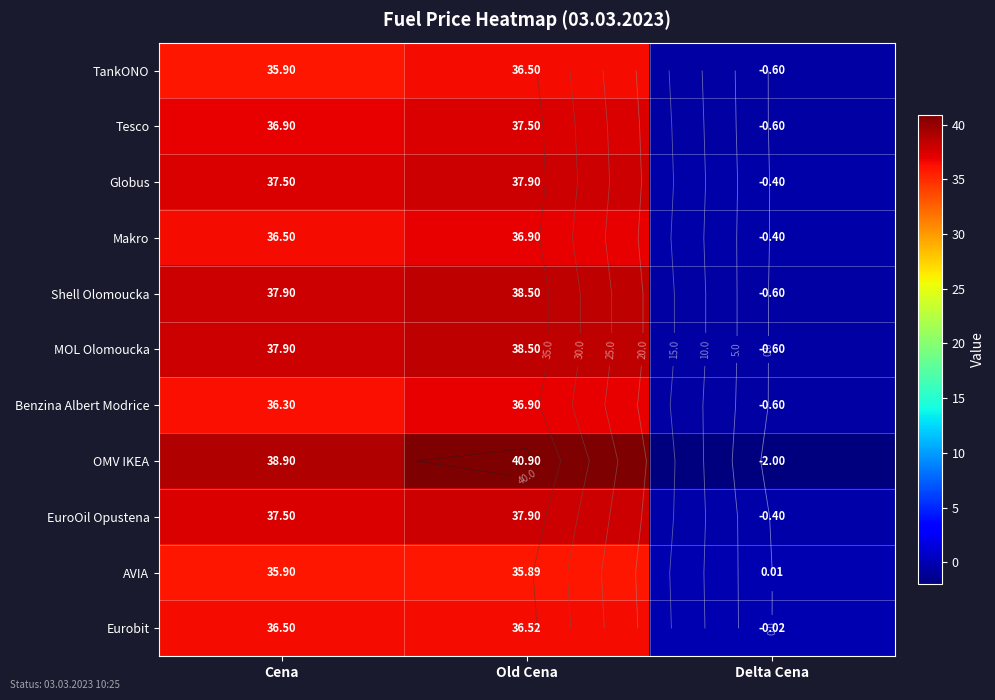

At which category is the sum across all series the highest?

Old Cena